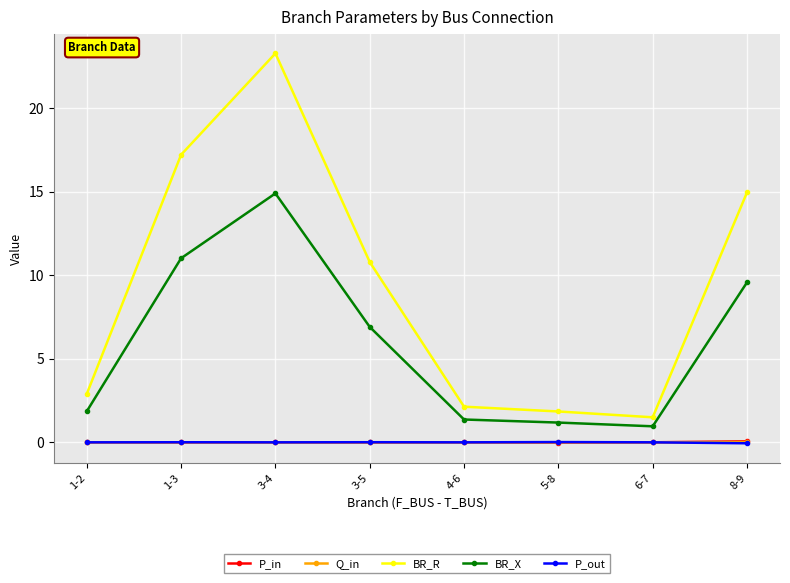

The value of BR_X at 8-9 is 3.4. True or false?

False